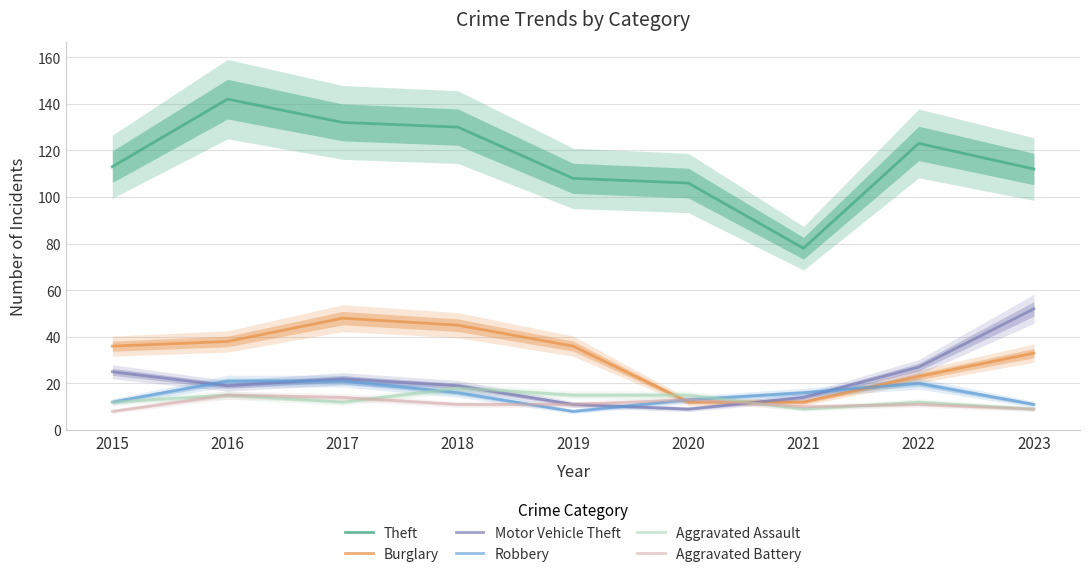

How many values in the Aggravated Assault series exceed 12?

4